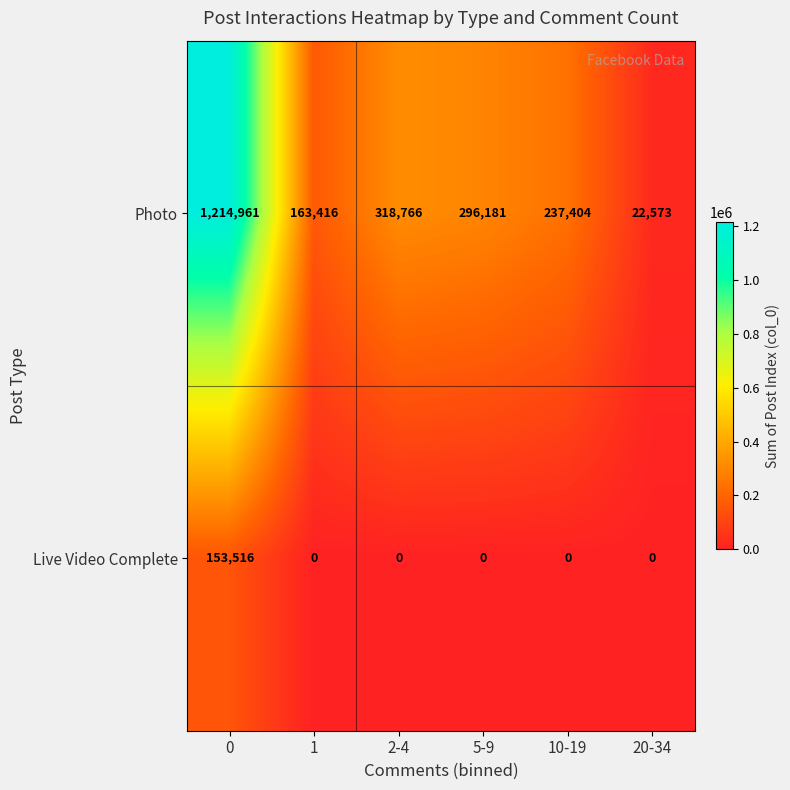

What is the total value across all series at 1?

163416